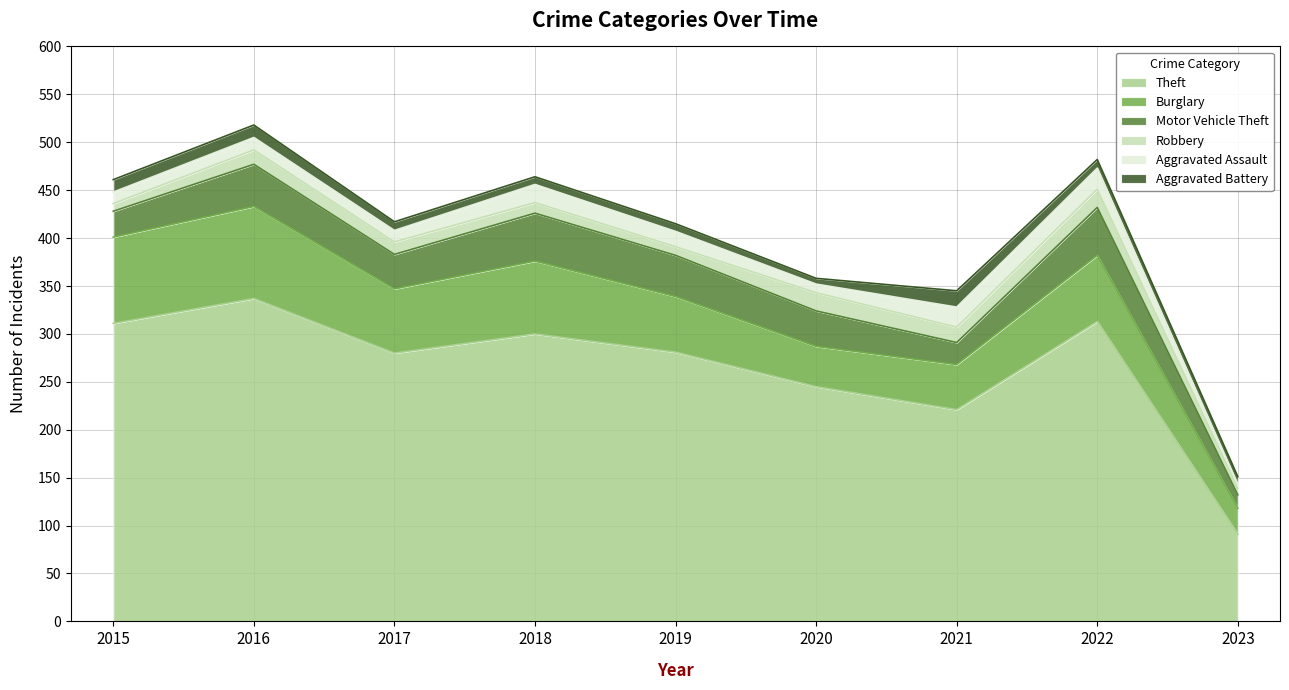

Where does the Robbery series first go above 13?

2016